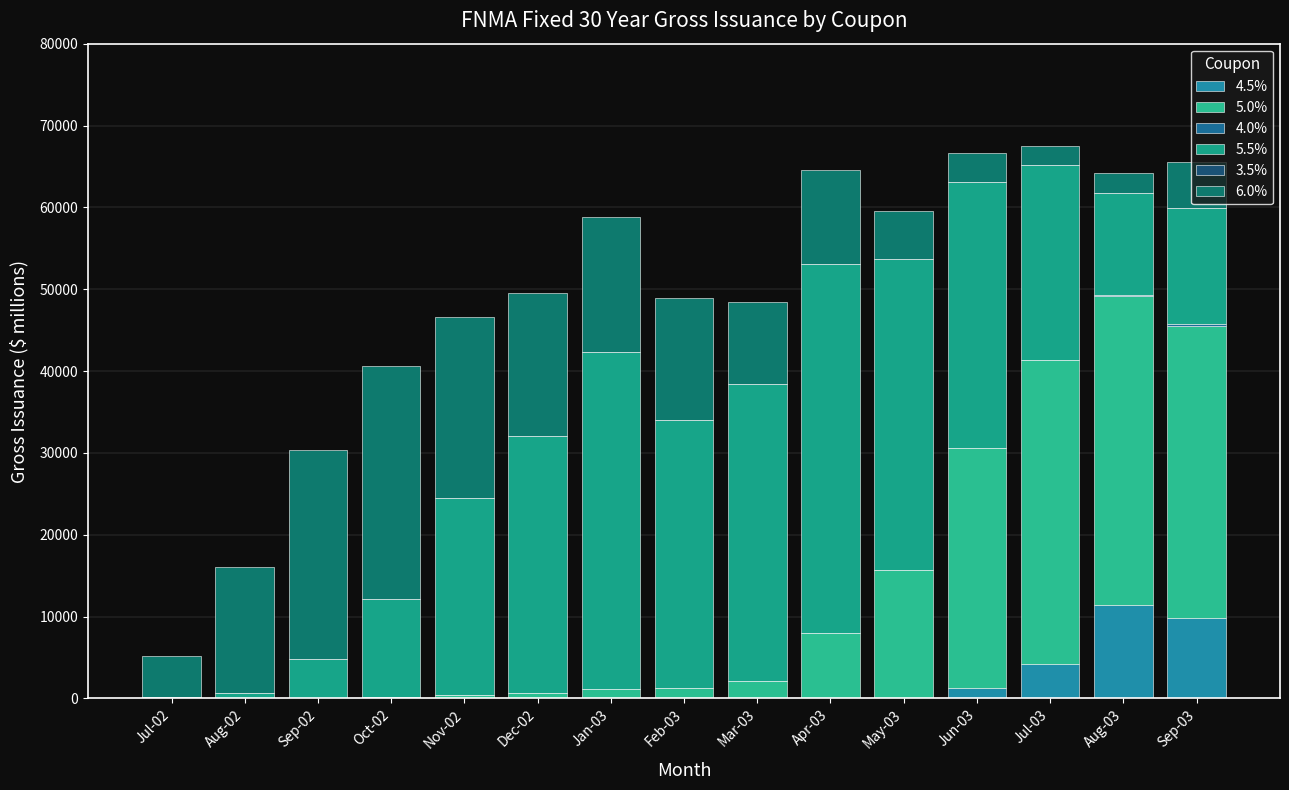

How many values in the 4.5% series exceed 14?

8